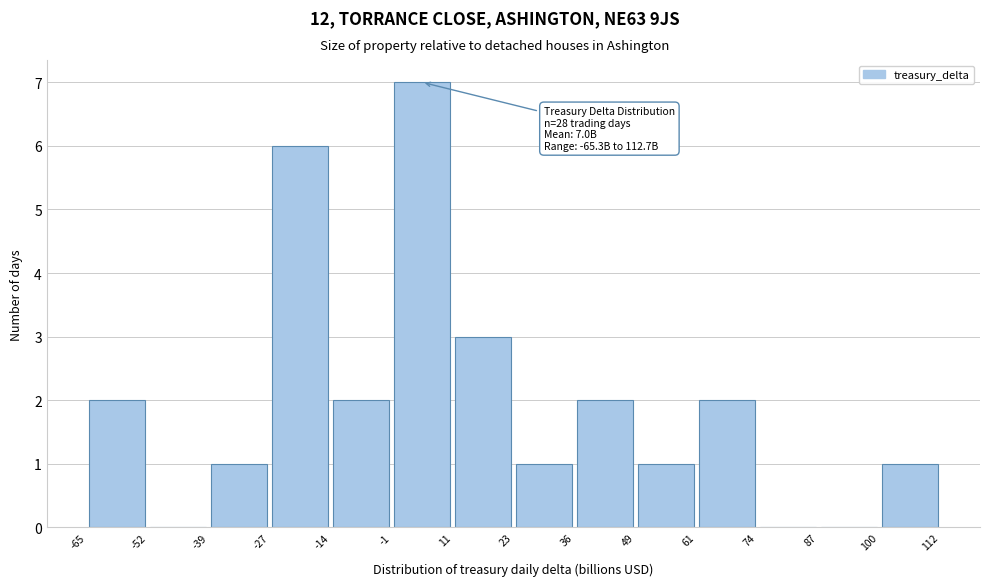

Over which range of the x-axis is the bar tallest?

-1 to 11